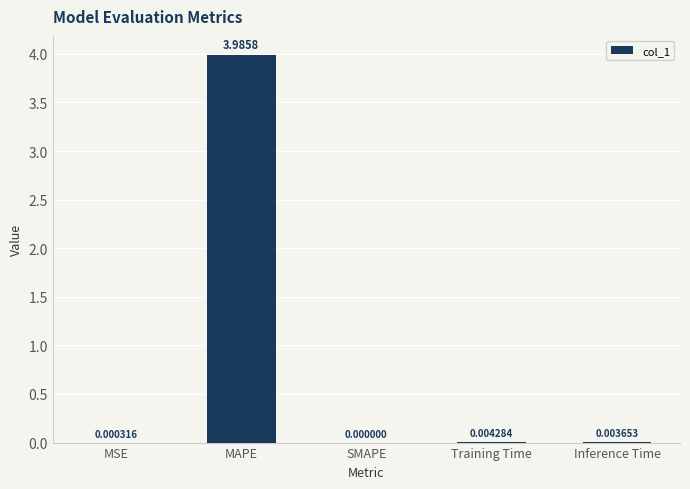

At which label is the value closest to 1?

Training Time